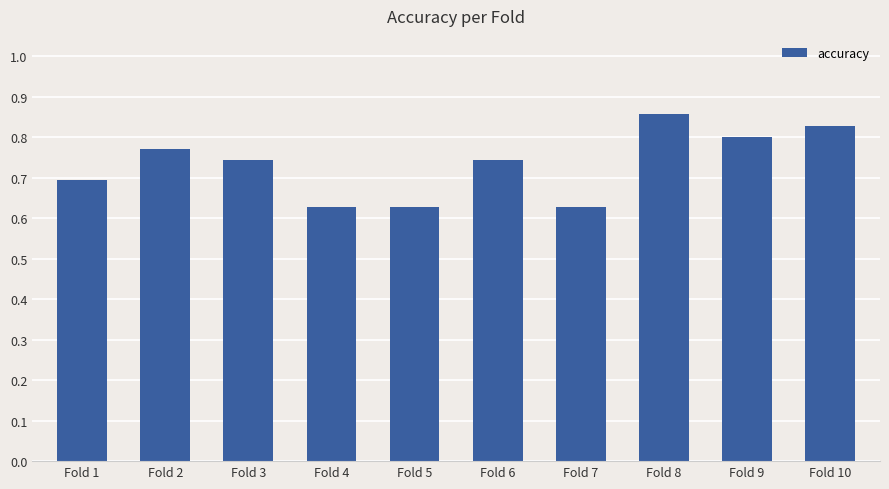

Count the values in the range 0 to 1.

10